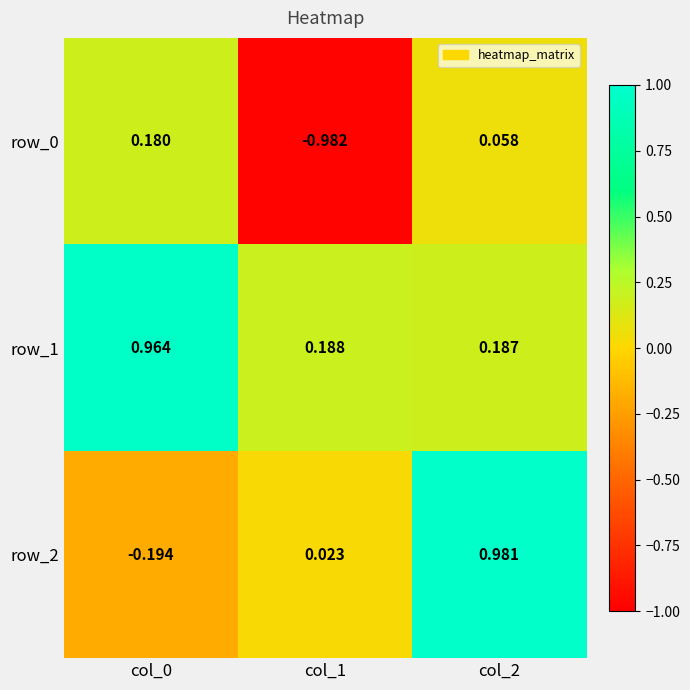

Is the value of row_0 at col_0 greater than the value of row_1 at col_1?

No